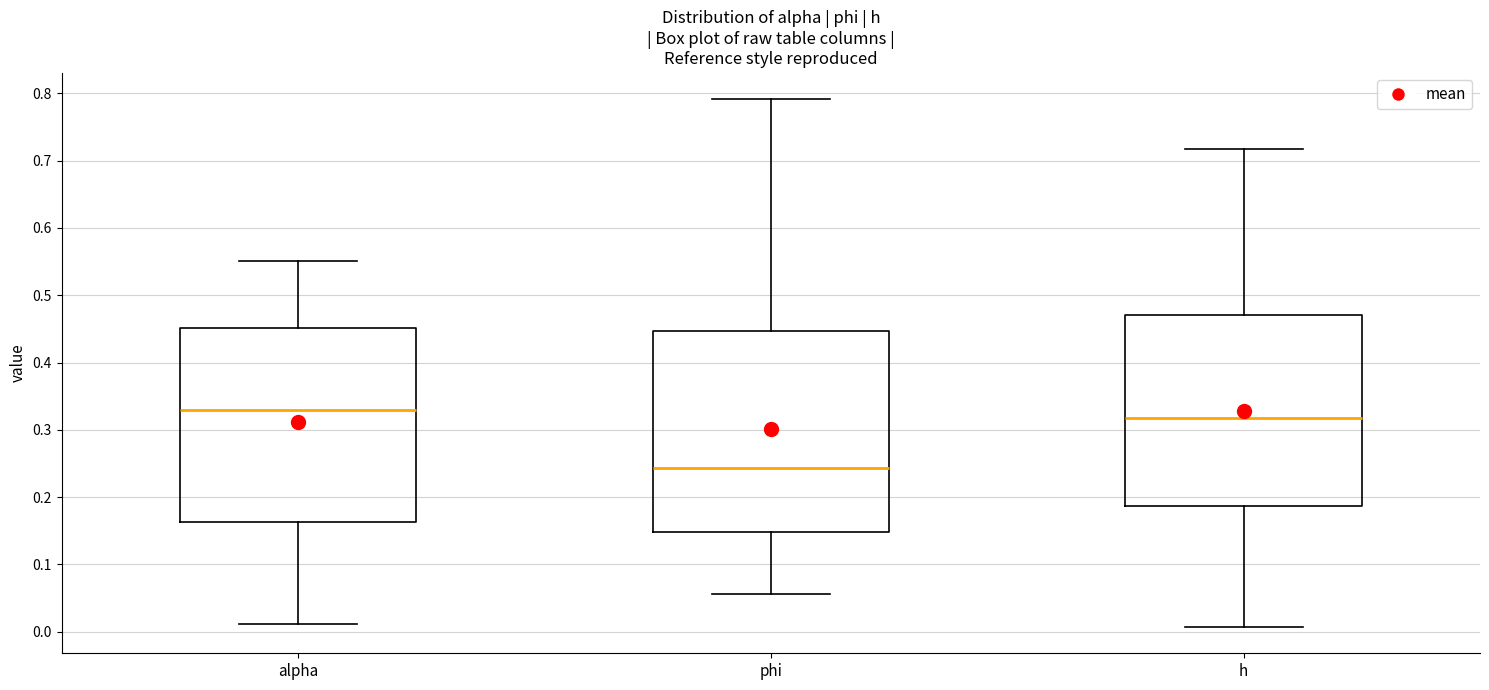

Reading left to right, read every box against the y-axis: the position of its median line, the range the box covers, and the ends of its whiskers. The values are not printed on the chart, so give them approximately, as read against the axis.

alpha: median 0.33, box 0.16 to 0.45, whiskers 0.01 to 0.55
phi: median 0.24, box 0.15 to 0.45, whiskers 0.06 to 0.79
h: median 0.32, box 0.19 to 0.47, whiskers 0.01 to 0.72